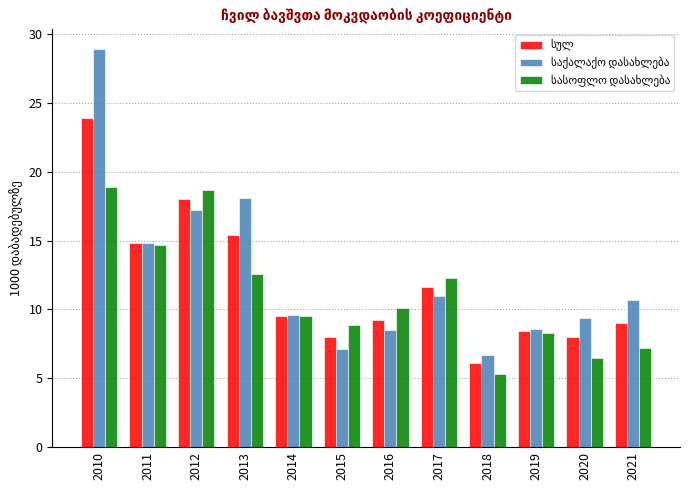

Which label corresponds to the largest value in the chart?

2010